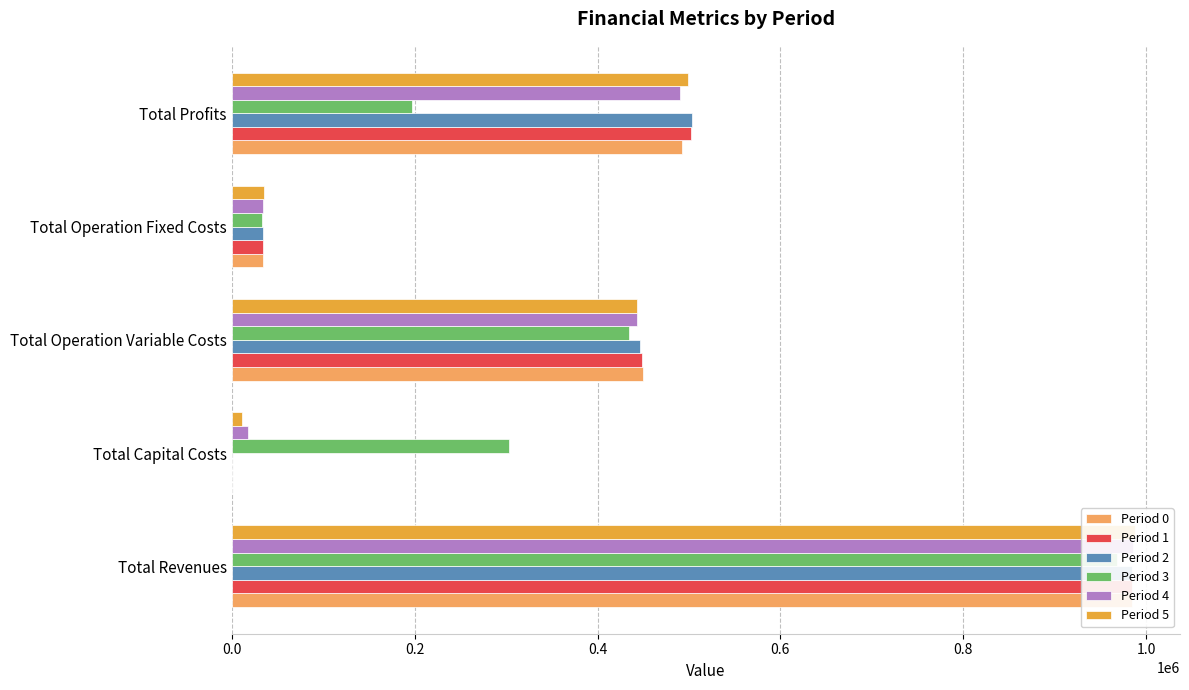

How many groups of bars are there?

5